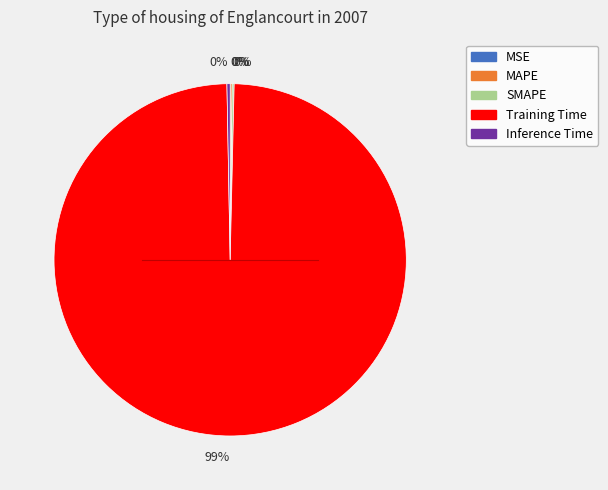

Is there a majority slice in this chart?

Yes